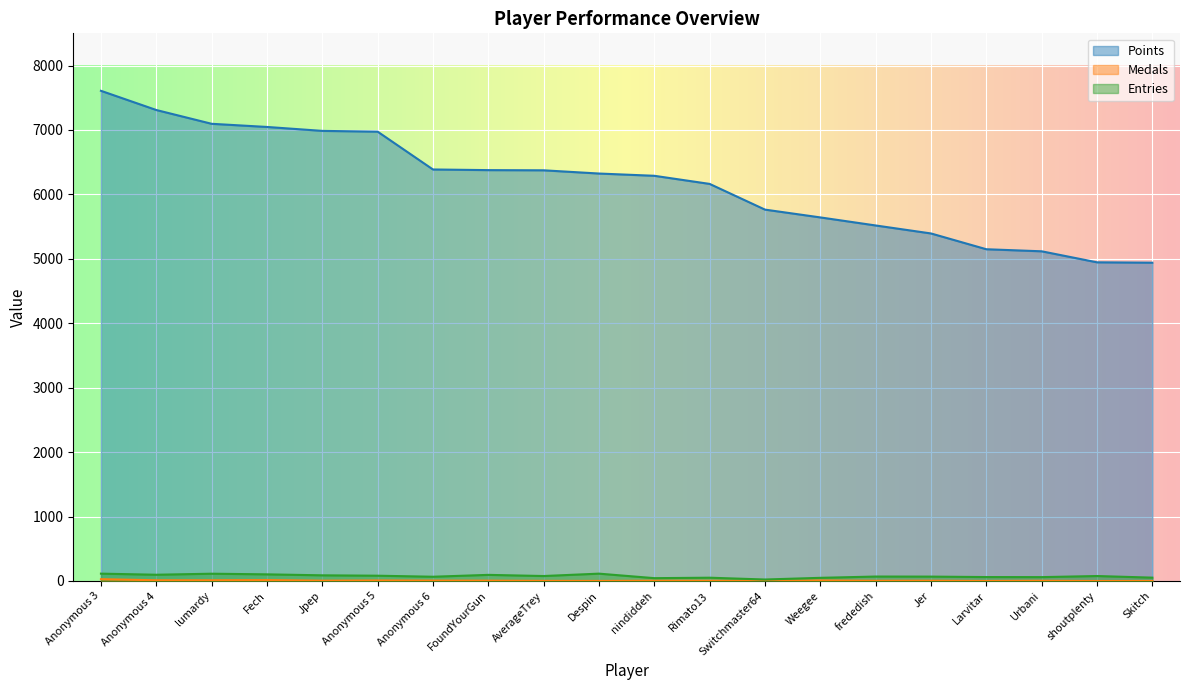

How many interior local valleys does the Entries series have?

6